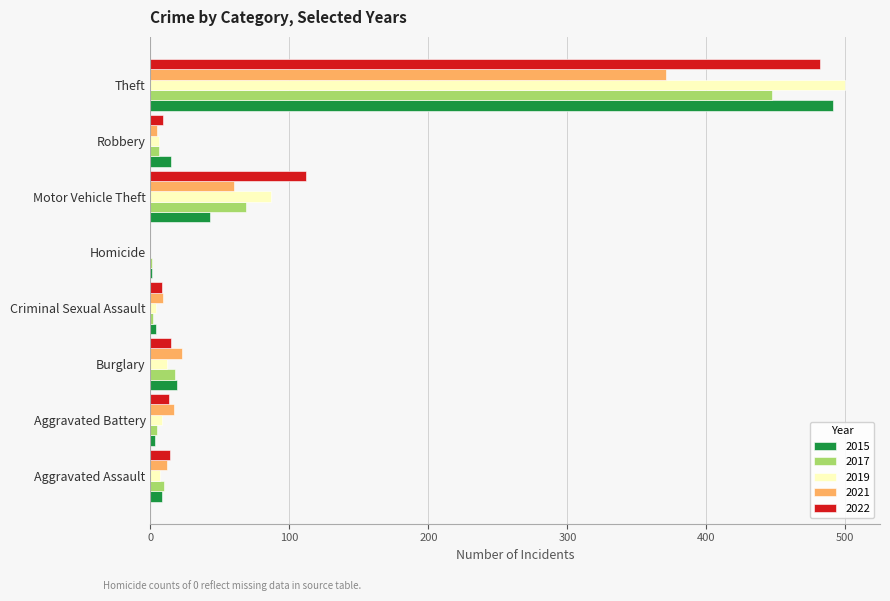

Is it true that 2015 equals 43 at Motor Vehicle Theft?

True